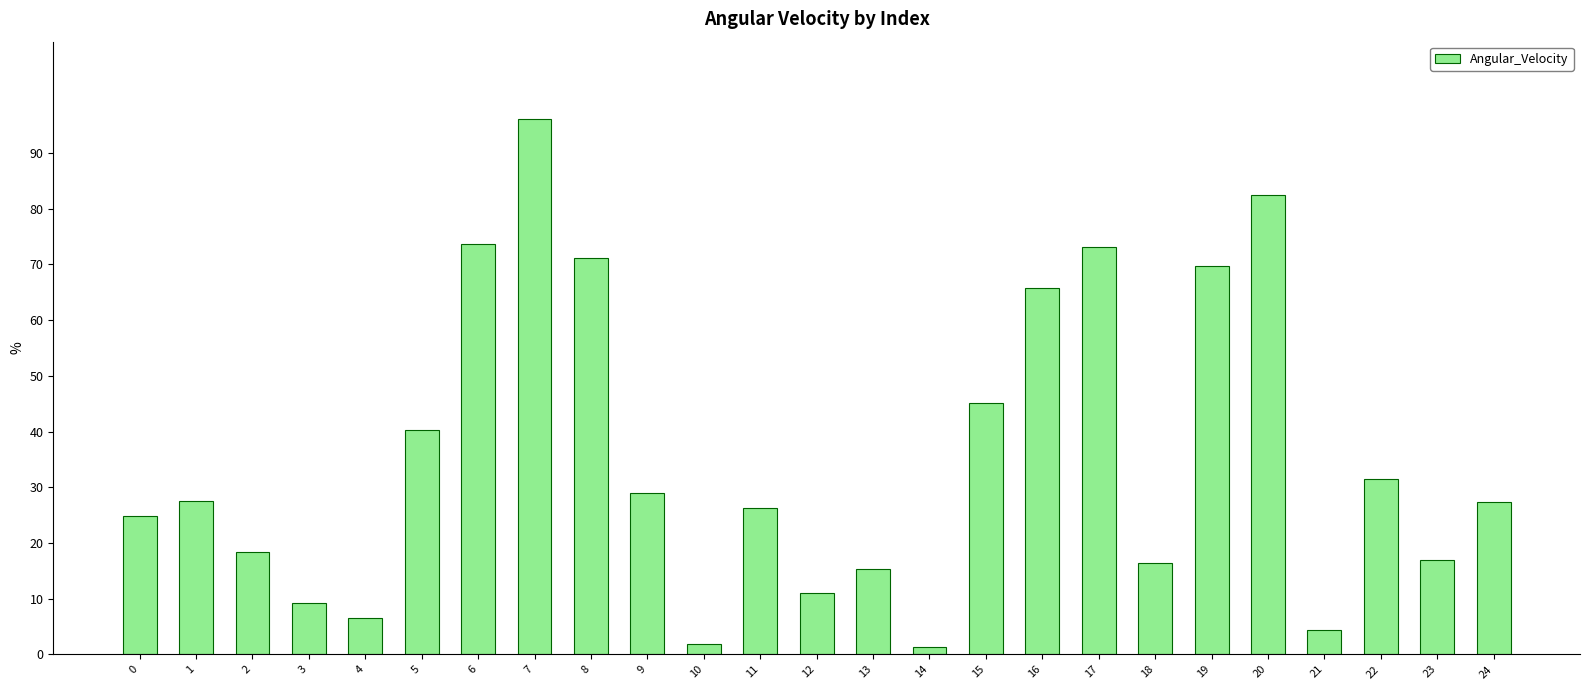

True or false: the data shows 57.0 at 20.

False